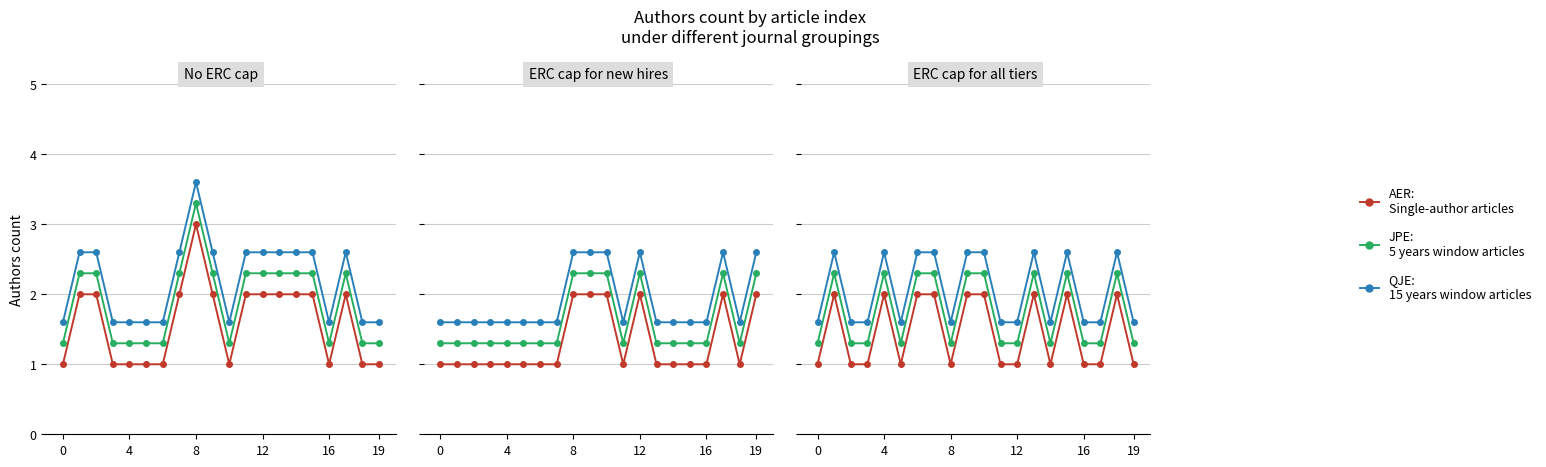

What is the sum of all JPE values?

35.0